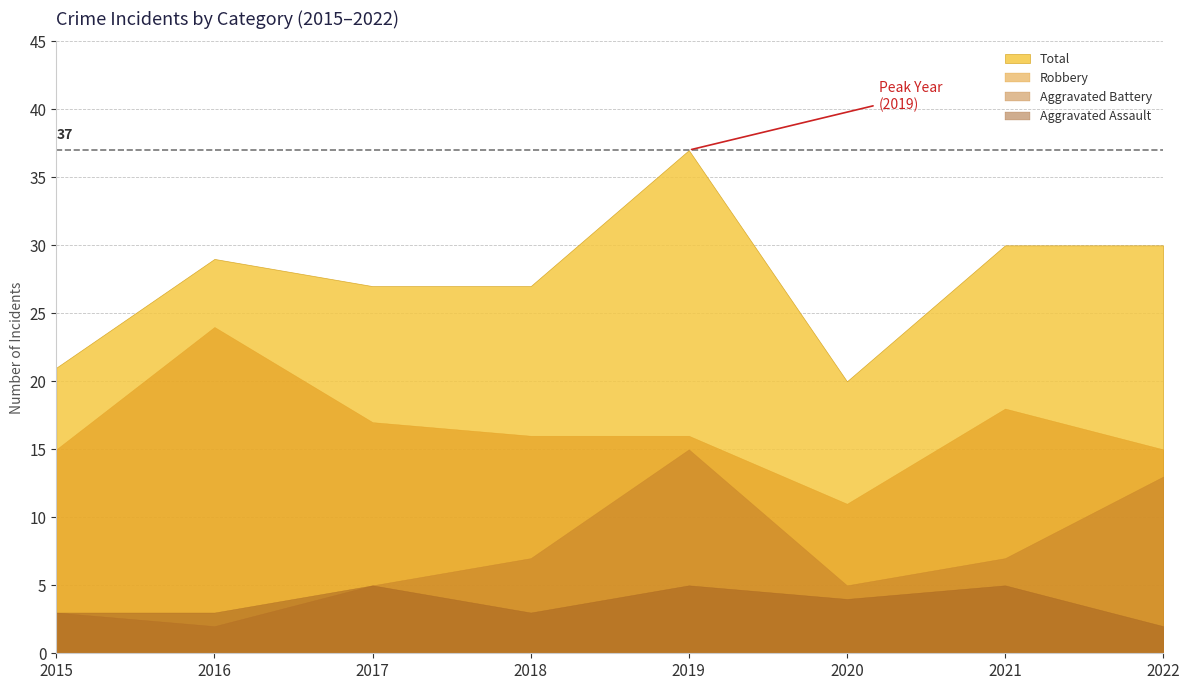

What is the sum of the Aggravated Battery values at 2022 and 2019?

28